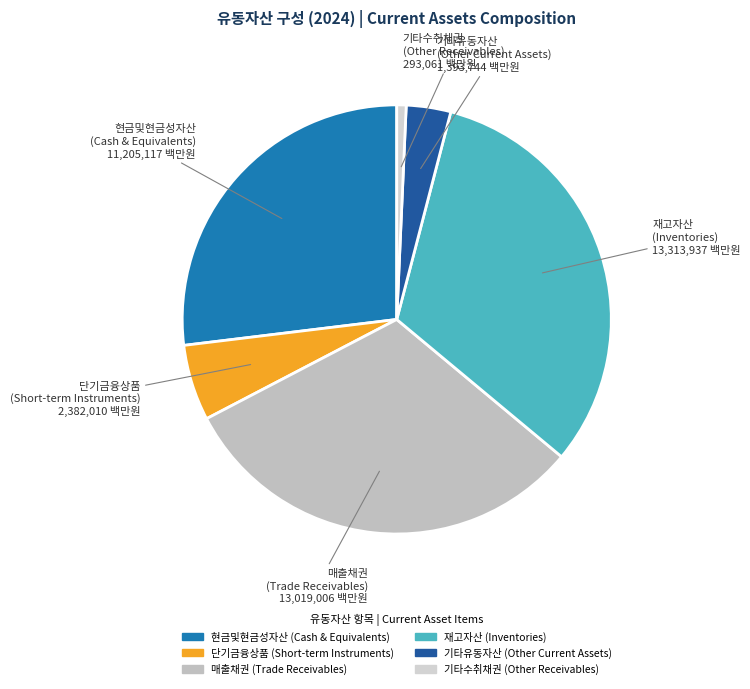

Is there a majority slice in this chart?

No